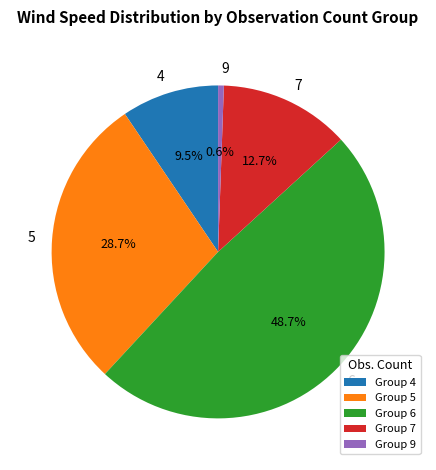

Do 6 and 5 together represent more than half of the pie?

Yes